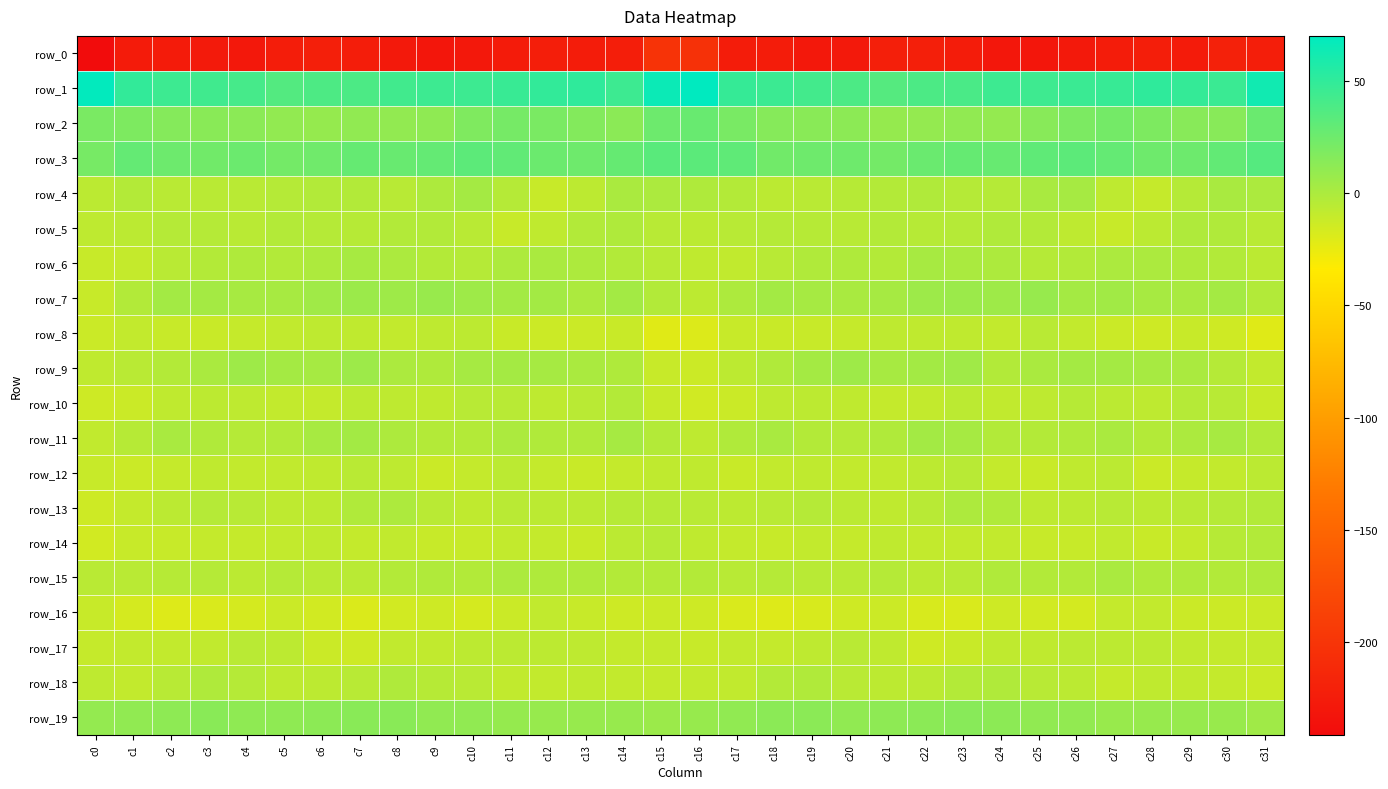

Reading left to right, transcribe all the data shown in this chart.

row_0: c0=-241.3	c1=-226.5	c2=-226.0	c3=-227.0	c4=-229.5	c5=-223.8	c6=-221.6	c7=-223.9	c8=-228.1	c9=-230.7	c10=-229.2	c11=-226.3	c12=-222.7	c13=-224.8	c14=-223.5	c15=-201.2	c16=-203.6	c17=-225.0	c18=-225.2	c19=-228.8	c20=-227.7	c21=-222.4	c22=-222.4	c23=-225.1	c24=-230.0	c25=-230.3	c26=-228.3	c27=-224.9	c28=-222.9	c29=-225.7	c30=-219.4	c31=-223.6
row_1: c0=68.4	c1=49.0	c2=44.6	c3=43.5	c4=41.1	c5=35.5	c6=38.1	c7=38.5	c8=43.3	c9=44.8	c10=44.9	c11=46.9	c12=49.1	c13=50.2	c14=45.0	c15=64.9	c16=70.0	c17=48.0	c18=45.1	c19=42.5	c20=39.0	c21=35.4	c22=38.8	c23=39.2	c24=45.0	c25=44.1	c26=45.9	c27=47.3	c28=50.1	c29=48.3	c30=46.2	c31=62.7
row_2: c0=19.6	c1=18.9	c2=15.4	c3=14.0	c4=13.5	c5=10.4	c6=8.7	c7=10.9	c8=9.9	c9=11.6	c10=17.9	c11=21.9	c12=19.9	c13=16.5	c14=12.9	c15=25.3	c16=27.1	c17=20.3	c18=14.8	c19=13.8	c20=12.7	c21=9.0	c22=9.5	c23=10.9	c24=9.3	c25=14.5	c26=19.3	c27=22.5	c28=18.4	c29=14.6	c30=14.4	c31=26.3
row_3: c0=21.1	c1=28.7	c2=25.2	c3=23.5	c4=25.8	c5=22.6	c6=24.3	c7=28.6	c8=27.4	c9=29.2	c10=32.3	c11=30.1	c12=26.1	c13=24.7	c14=28.3	c15=33.0	c16=32.6	c17=30.6	c18=23.5	c19=24.8	c20=25.0	c21=22.1	c22=26.5	c23=28.3	c24=27.9	c25=30.7	c26=32.0	c27=29.0	c28=25.0	c29=25.6	c30=29.6	c31=35.1
row_4: c0=-6.4	c1=-3.0	c2=-5.8	c3=-5.8	c4=-5.4	c5=-3.6	c6=-2.5	c7=-2.9	c8=-4.8	c9=-1.0	c10=2.8	c11=-3.6	c12=-11.0	c13=-6.9	c14=0.6	c15=-0.1	c16=-1.4	c17=-2.9	c18=-6.0	c19=-5.6	c20=-4.7	c21=-3.0	c22=-2.3	c23=-3.9	c24=-3.7	c25=1.0	c26=2.0	c27=-7.7	c28=-10.6	c29=-3.8	c30=1.0	c31=-0.3
row_5: c0=-7.7	c1=-6.3	c2=-4.1	c3=-3.6	c4=-5.8	c5=-2.9	c6=-4.1	c7=-4.2	c8=-2.7	c9=-2.8	c10=-5.6	c11=-10.9	c12=-8.4	c13=-2.5	c14=-1.1	c15=-5.0	c16=-6.3	c17=-5.1	c18=-4.0	c19=-4.3	c20=-4.9	c21=-2.9	c22=-4.3	c23=-3.9	c24=-2.2	c25=-3.1	c26=-7.8	c27=-11.3	c28=-6.2	c29=-1.2	c30=-2.1	c31=-5.5
row_6: c0=-11.0	c1=-10.2	c2=-5.6	c3=-3.2	c4=-1.7	c5=-2.6	c6=-1.0	c7=1.7	c8=-0.5	c9=-3.2	c10=-3.7	c11=-1.1	c12=0.1	c13=-0.9	c14=-2.4	c15=-5.3	c16=-8.4	c17=-8.7	c18=-5.0	c19=-2.2	c20=-1.5	c21=-3.3	c22=1.4	c23=0.6	c24=-0.9	c25=-3.7	c26=-2.7	c27=-0.4	c28=-0.1	c29=-1.2	c30=-2.9	c31=-6.2
row_7: c0=-10.8	c1=-2.5	c2=3.4	c3=3.0	c4=1.6	c5=1.6	c6=4.4	c7=6.7	c8=5.2	c9=7.5	c10=5.2	c11=3.3	c12=3.4	c13=-0.3	c14=3.2	c15=-2.7	c16=-7.2	c17=-0.6	c18=3.5	c19=2.5	c20=1.2	c21=2.3	c22=5.8	c23=6.5	c24=5.5	c25=8.1	c26=3.1	c27=4.3	c28=1.7	c29=1.0	c30=2.9	c31=-2.6
row_8: c0=-12.6	c1=-9.2	c2=-10.9	c3=-11.8	c4=-10.3	c5=-8.7	c6=-7.2	c7=-8.2	c8=-9.6	c9=-7.3	c10=-6.8	c11=-12.0	c12=-13.2	c13=-12.1	c14=-11.6	c15=-21.2	c16=-19.4	c17=-11.1	c18=-12.0	c19=-10.9	c20=-10.3	c21=-7.5	c22=-7.8	c23=-8.4	c24=-9.5	c25=-5.4	c26=-9.5	c27=-12.4	c28=-13.4	c29=-10.9	c30=-13.9	c31=-20.8
row_9: c0=-8.0	c1=-5.8	c2=-3.5	c3=0.7	c4=5.1	c5=2.8	c6=2.0	c7=5.7	c8=-0.5	c9=-1.6	c10=2.5	c11=2.7	c12=2.3	c13=0.7	c14=-1.6	c15=-11.0	c16=-13.0	c17=-6.9	c18=-2.2	c19=2.7	c20=5.1	c21=1.4	c22=3.7	c23=4.7	c24=-2.6	c25=0.4	c26=2.9	c27=2.6	c28=1.4	c29=0.5	c30=-4.1	c31=-9.1
row_10: c0=-13.5	c1=-12.2	c2=-8.2	c3=-6.9	c4=-7.7	c5=-9.5	c6=-9.8	c7=-7.2	c8=-7.8	c9=-8.4	c10=-5.3	c11=-5.3	c12=-7.5	c13=-5.7	c14=-3.0	c15=-11.3	c16=-14.7	c17=-12.2	c18=-7.2	c19=-7.1	c20=-8.1	c21=-10.0	c22=-9.1	c23=-6.4	c24=-8.8	c25=-7.5	c26=-4.3	c27=-6.5	c28=-7.7	c29=-3.6	c30=-5.2	c31=-11.5
row_11: c0=-8.8	c1=-4.4	c2=1.2	c3=-1.8	c4=-4.0	c5=-2.9	c6=1.5	c7=3.3	c8=-0.9	c9=-3.1	c10=-3.4	c11=0.1	c12=-1.7	c13=-2.2	c14=2.1	c15=-3.3	c16=-7.6	c17=-2.1	c18=0.8	c19=-3.3	c20=-3.8	c21=-1.8	c22=3.3	c23=2.1	c24=-2.3	c25=-3.5	c26=-2.2	c27=0.5	c28=-3.4	c29=-0.0	c30=1.5	c31=-2.7
row_12: c0=-11.2	c1=-12.5	c2=-10.5	c3=-8.3	c4=-9.3	c5=-8.9	c6=-8.1	c7=-5.3	c8=-7.5	c9=-12.5	c10=-9.7	c11=-6.0	c12=-9.7	c13=-11.7	c14=-9.6	c15=-8.3	c16=-8.2	c17=-11.4	c18=-9.3	c19=-8.3	c20=-9.6	c21=-8.7	c22=-7.0	c23=-5.1	c24=-10.1	c25=-11.9	c26=-8.2	c27=-6.2	c28=-12.3	c29=-10.3	c30=-9.4	c31=-6.5
row_13: c0=-13.8	c1=-9.8	c2=-6.2	c3=-4.1	c4=-5.0	c5=-7.3	c6=-7.0	c7=-2.1	c8=-0.9	c9=-5.6	c10=-7.8	c11=-5.4	c12=-6.0	c13=-6.2	c14=-4.6	c15=-4.2	c16=-5.6	c17=-7.0	c18=-5.5	c19=-3.7	c20=-6.2	c21=-7.8	c22=-5.3	c23=-0.7	c24=-2.3	c25=-7.4	c26=-7.0	c27=-5.1	c28=-6.9	c29=-5.5	c30=-4.0	c31=-2.6
row_14: c0=-15.6	c1=-11.4	c2=-11.3	c3=-9.7	c4=-10.3	c5=-9.1	c6=-8.3	c7=-10.0	c8=-8.7	c9=-10.9	c10=-11.2	c11=-9.5	c12=-10.1	c13=-11.5	c14=-6.3	c15=-4.2	c16=-7.9	c17=-10.2	c18=-11.1	c19=-9.4	c20=-10.8	c21=-8.1	c22=-9.1	c23=-9.5	c24=-9.1	c25=-11.4	c26=-11.1	c27=-8.8	c28=-11.6	c29=-9.9	c30=-4.2	c31=-2.4
row_15: c0=-5.7	c1=-5.7	c2=-4.6	c3=-4.0	c4=-6.1	c5=-3.8	c6=-5.4	c7=-5.5	c8=-3.0	c9=-2.2	c10=-2.9	c11=-0.1	c12=-1.4	c13=-1.2	c14=-2.9	c15=-3.0	c16=-3.3	c17=-5.2	c18=-3.8	c19=-5.0	c20=-5.7	c21=-3.8	c22=-6.0	c23=-4.8	c24=-2.3	c25=-2.5	c26=-2.3	c27=0.3	c28=-1.9	c29=-1.6	c30=-2.5	c31=-1.5
row_16: c0=-10.8	c1=-16.6	c2=-20.3	c3=-18.5	c4=-16.3	c5=-12.1	c6=-15.6	c7=-18.8	c8=-15.6	c9=-13.9	c10=-16.8	c11=-12.2	c12=-8.5	c13=-10.9	c14=-13.4	c15=-12.4	c16=-13.7	c17=-18.7	c18=-20.2	c19=-17.6	c20=-14.5	c21=-12.7	c22=-17.5	c23=-18.6	c24=-13.7	c25=-15.4	c26=-16.1	c27=-9.7	c28=-9.1	c29=-12.2	c30=-12.8	c31=-12.2
row_17: c0=-10.2	c1=-9.2	c2=-9.3	c3=-8.5	c4=-5.8	c5=-6.8	c6=-12.2	c7=-13.6	c8=-8.7	c9=-8.4	c10=-6.6	c11=-6.4	c12=-7.0	c13=-7.7	c14=-10.1	c15=-10.1	c16=-11.0	c17=-9.1	c18=-9.7	c19=-7.3	c20=-5.8	c21=-8.2	c22=-14.3	c23=-11.7	c24=-8.3	c25=-8.1	c26=-6.1	c27=-7.0	c28=-6.8	c29=-8.6	c30=-10.1	c31=-9.7
row_18: c0=-7.2	c1=-9.2	c2=-5.3	c3=-1.5	c4=-4.1	c5=-7.2	c6=-6.6	c7=-5.0	c8=-1.4	c9=-4.5	c10=-5.4	c11=-8.7	c12=-9.0	c13=-8.1	c14=-9.2	c15=-9.9	c16=-9.1	c17=-8.7	c18=-3.2	c19=-1.8	c20=-5.9	c21=-6.9	c22=-6.5	c23=-3.3	c24=-2.2	c25=-5.0	c26=-6.2	c27=-10.3	c28=-7.9	c29=-8.5	c30=-9.9	c31=-12.6
row_19: c0=9.5	c1=10.5	c2=11.9	c3=13.7	c4=11.5	c5=11.5	c6=12.5	c7=13.8	c8=14.0	c9=11.0	c10=10.7	c11=8.7	c12=8.1	c13=8.4	c14=8.3	c15=6.7	c16=8.4	c17=10.6	c18=12.9	c19=13.2	c20=11.0	c21=11.9	c22=13.1	c23=14.4	c24=12.7	c25=10.7	c26=10.1	c27=8.0	c28=8.1	c29=8.6	c30=7.8	c31=4.5